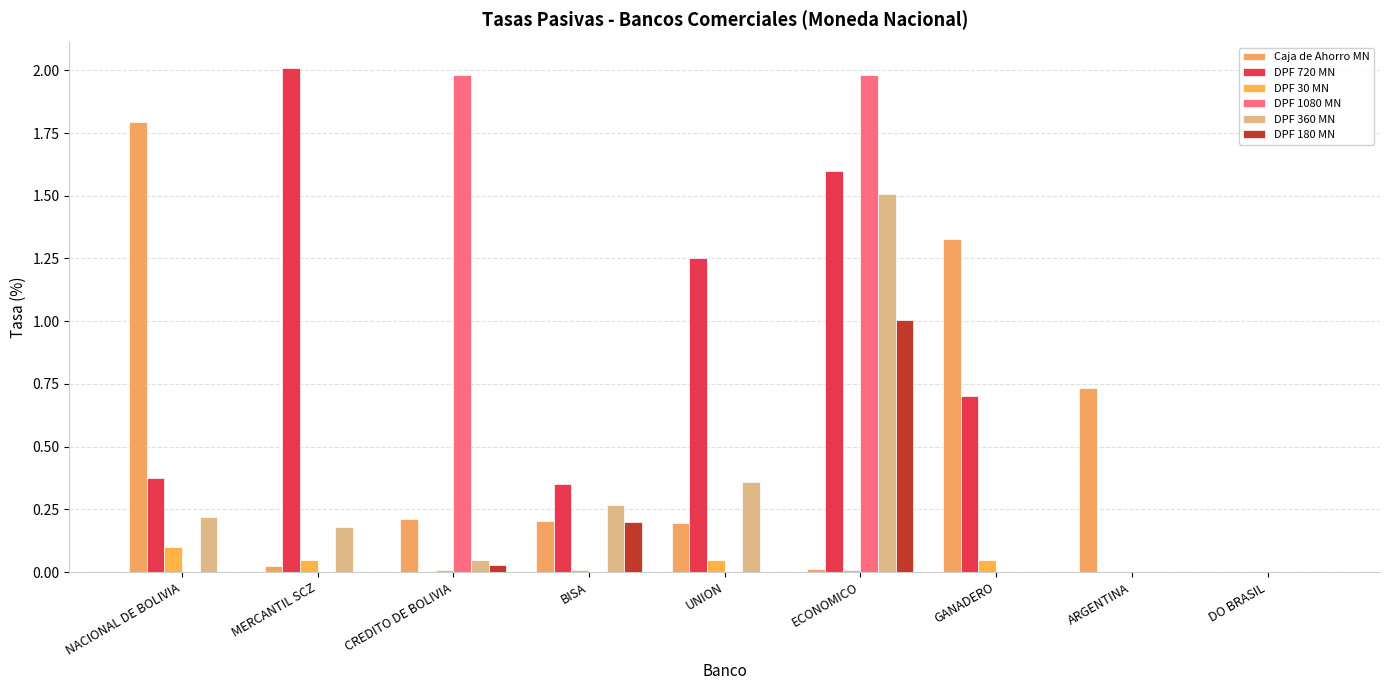

The value of DPF 180 MN at DO BRASIL is 0.0. True or false?

True